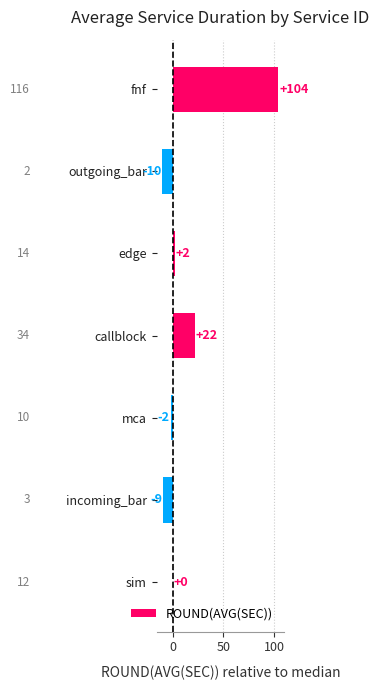

What is the change in value from mca to callblock?

+24